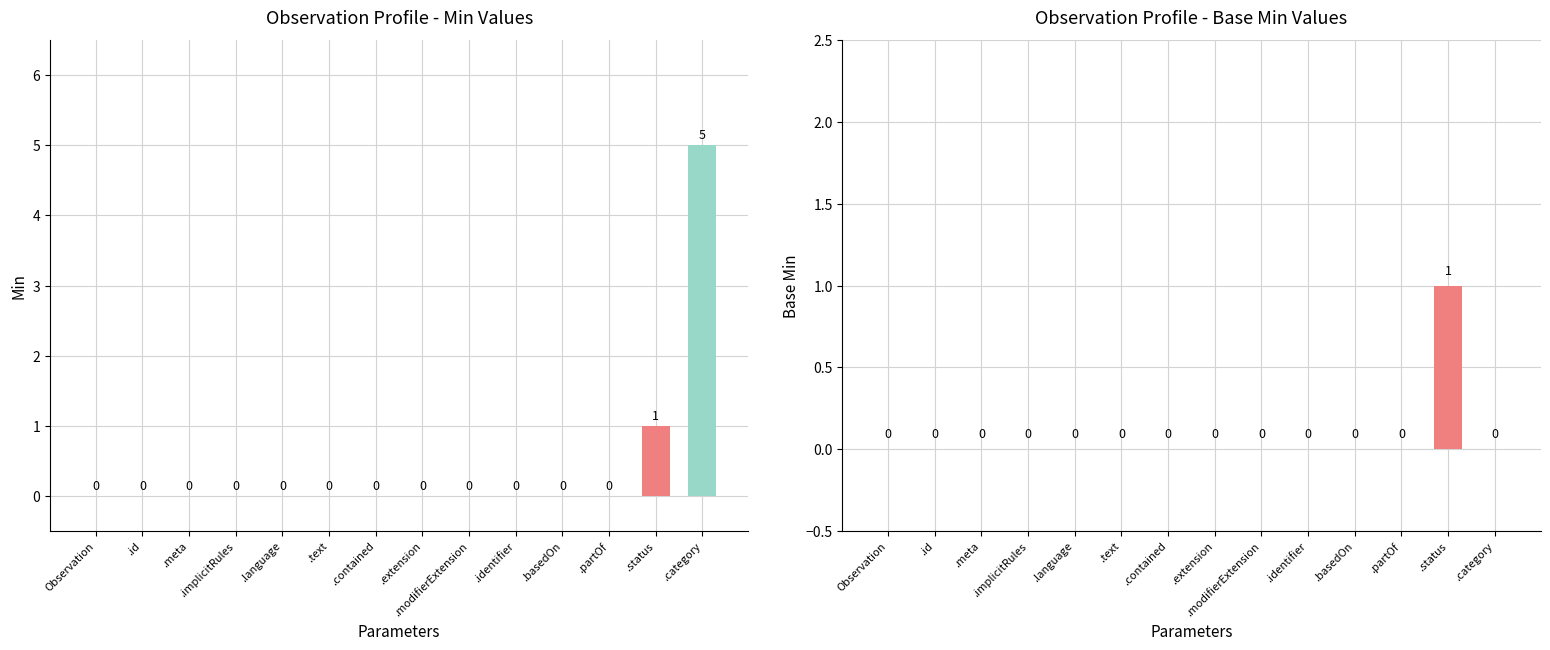

Reading right to left, extract all data points from this chart.

Min: .category=5	.status=1	.partOf=0	.basedOn=0	.identifier=0	.modifierExtension=0	.extension=0	.contained=0	.text=0	.language=0	.implicitRules=0	.meta=0	.id=0	Observation=0
Base Min: .category=0	.status=1	.partOf=0	.basedOn=0	.identifier=0	.modifierExtension=0	.extension=0	.contained=0	.text=0	.language=0	.implicitRules=0	.meta=0	.id=0	Observation=0